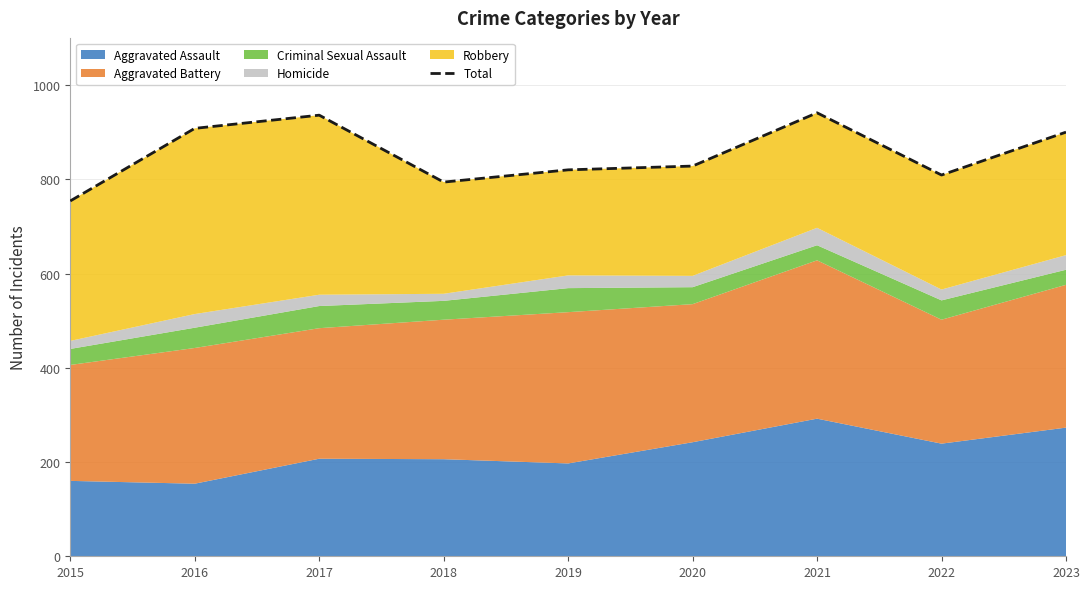

The value at 2019 is 1306. True or false?

False